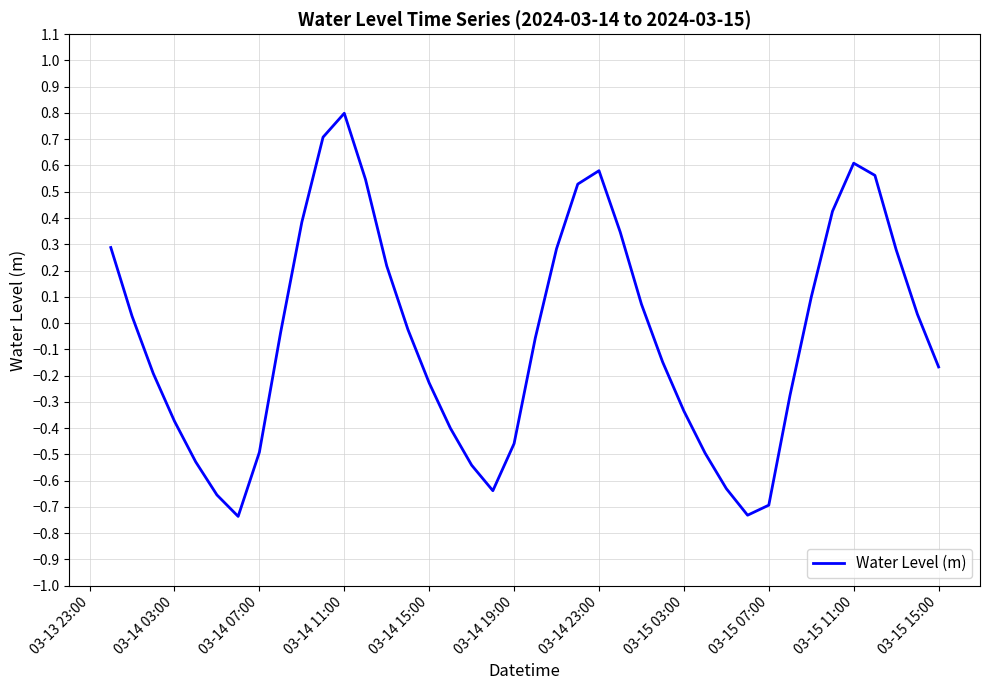

What is the difference between the maximum and minimum values?

1.5